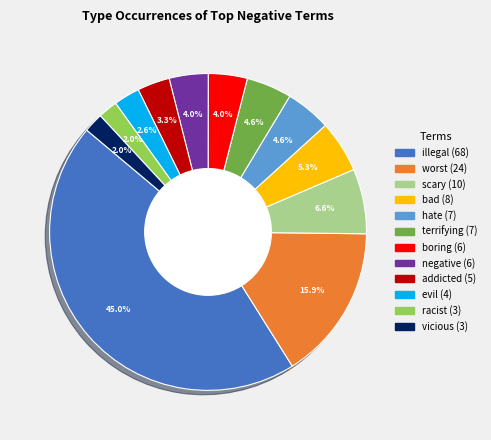

Which category has the biggest portion of the pie?

illegal